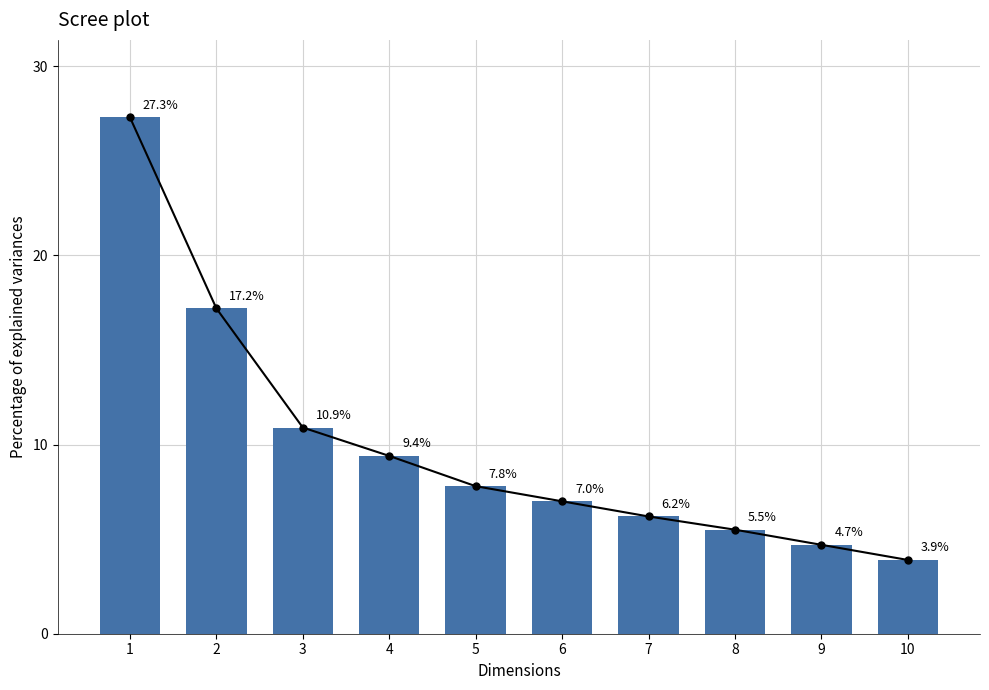

Count the number of categories in the chart.

10